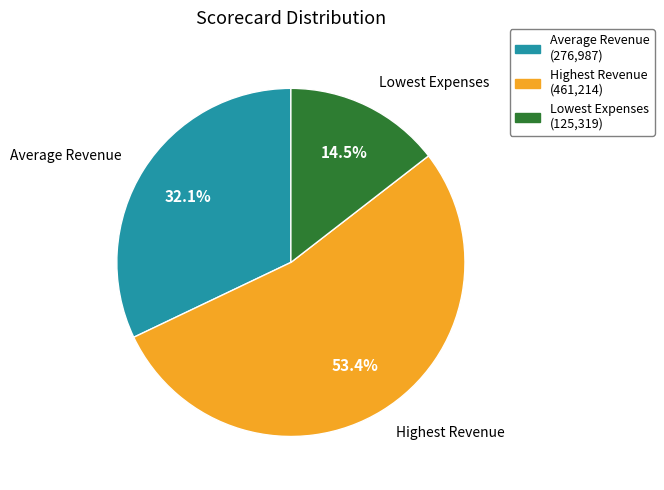

Which category accounts for the majority?

Highest Revenue